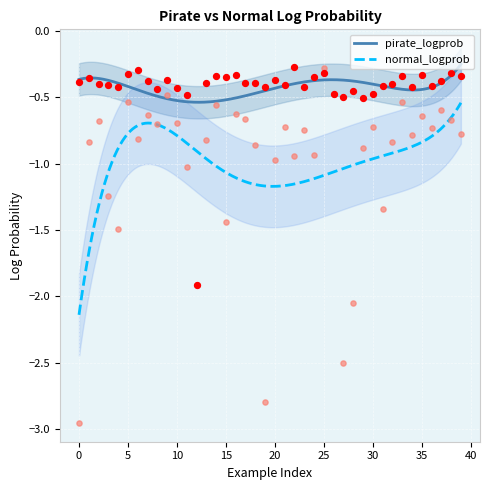

Which series contains the lowest Y value?

normal_logprob